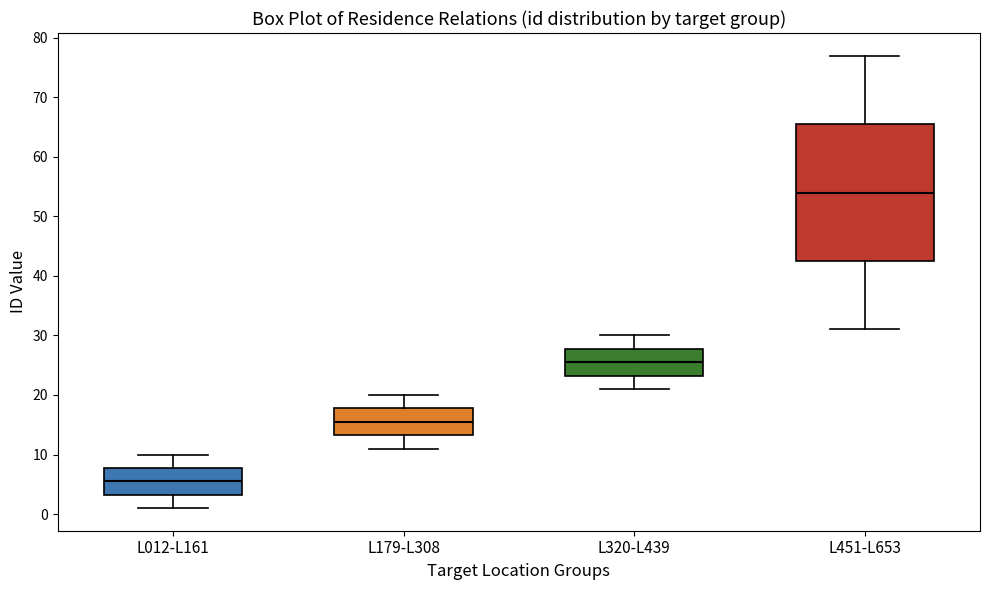

Reading left to right, read every box against the y-axis: the position of its median line, the range the box covers, and the ends of its whiskers. The values are not printed on the chart, so give them approximately, as read against the axis.

L012-L161: median 6, box 3 to 8, whiskers 1 to 10
L179-L308: median 16, box 13 to 18, whiskers 11 to 20
L320-L439: median 26, box 23 to 28, whiskers 21 to 30
L451-L653: median 54, box 43 to 66, whiskers 31 to 77